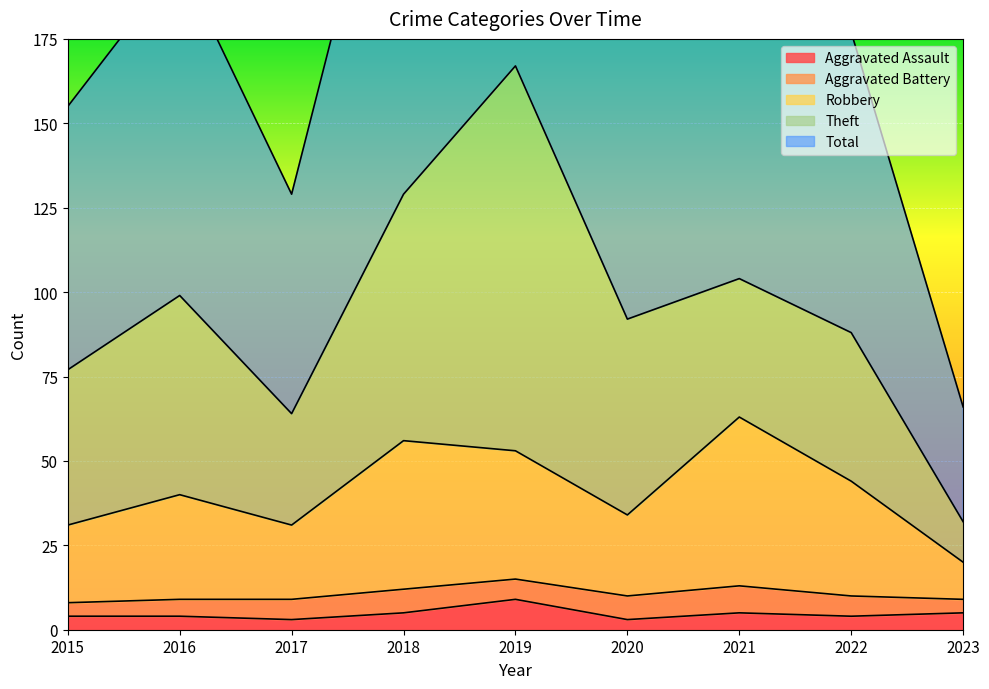

Which category has the highest value in the Aggravated Assault series?

2019